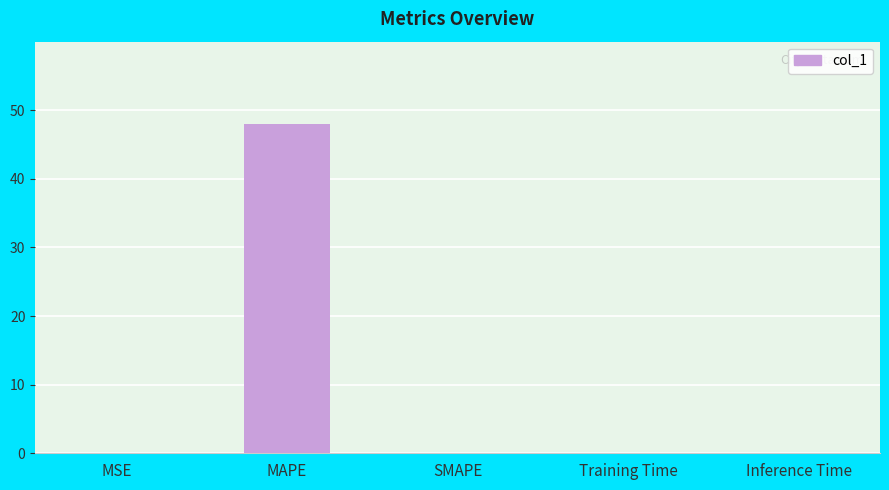

At which category does the chart reach its peak across all series?

MAPE